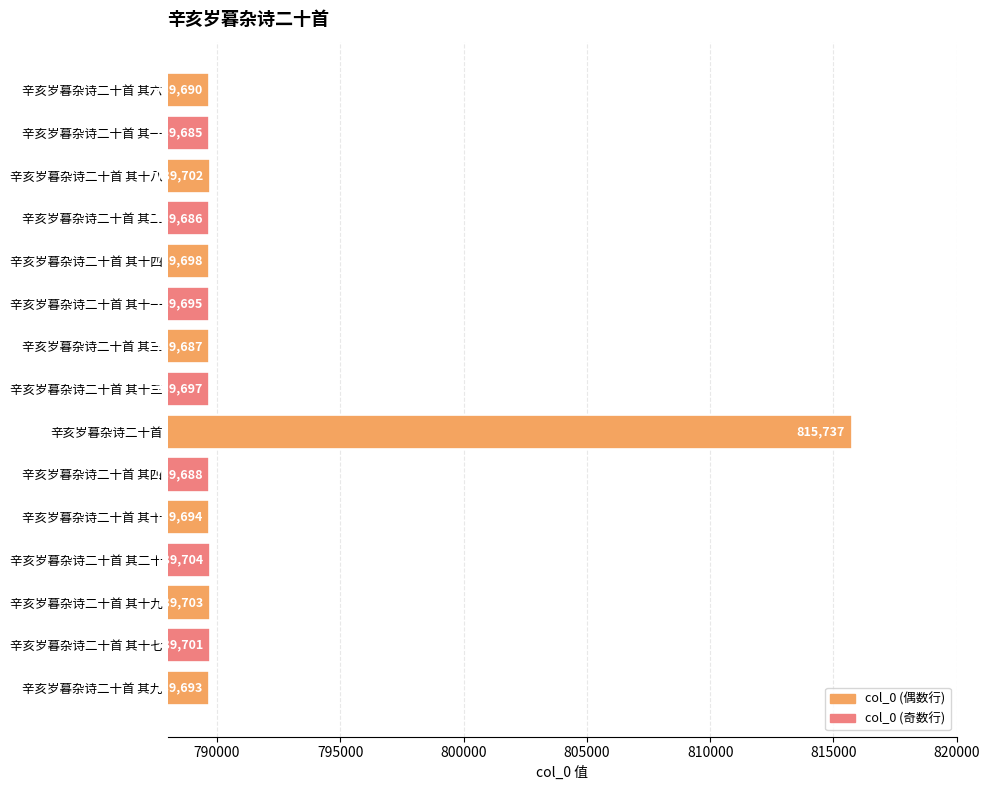

What is the average value?

791431